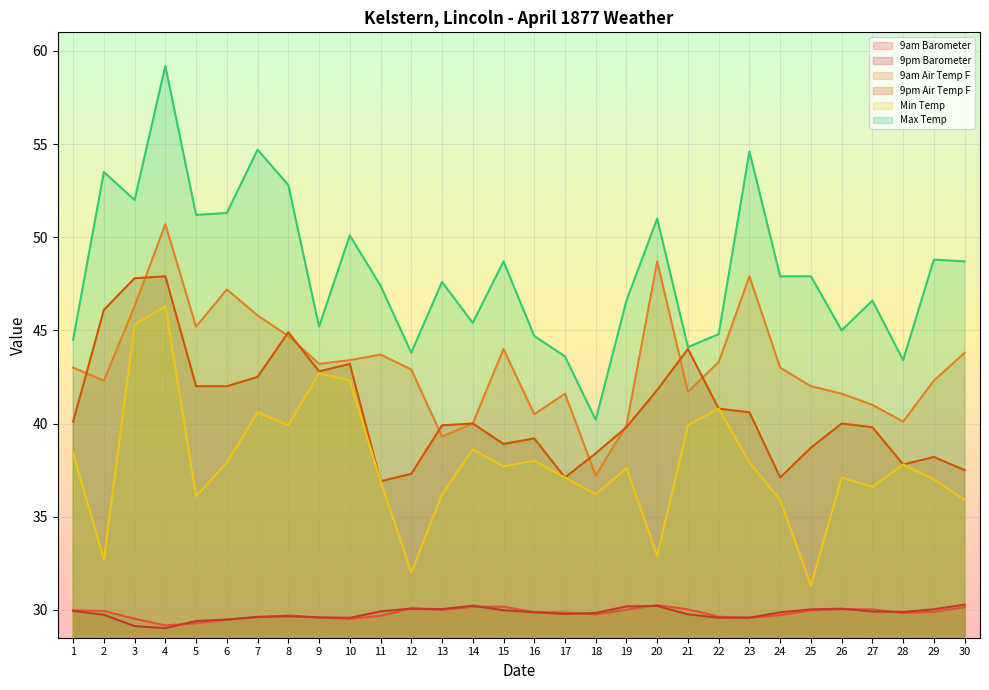

At 23, list the series in order from largest to smallest.

Max Temp, 9am Air Temp F, 9pm Air Temp F, Min Temp, 9pm Barometer, 9am Barometer